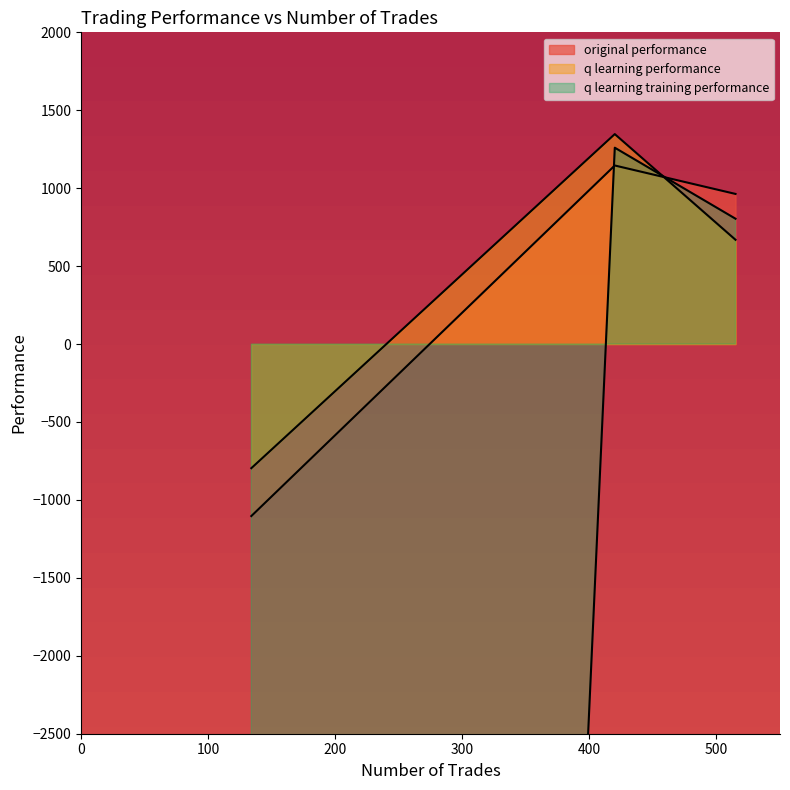

What is the difference between the highest and lowest values at 134?

49203.6